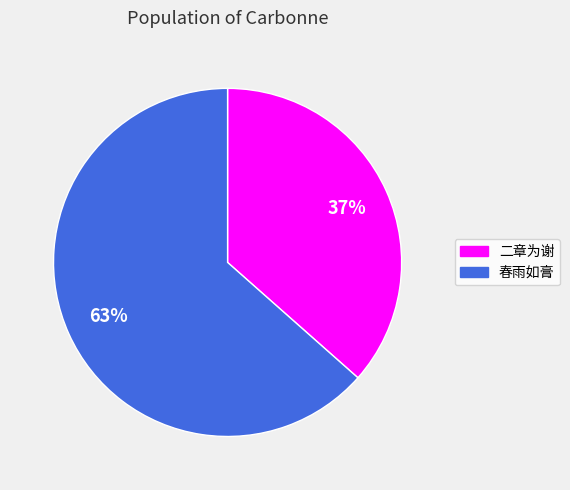

Does any single category account for the majority?

Yes